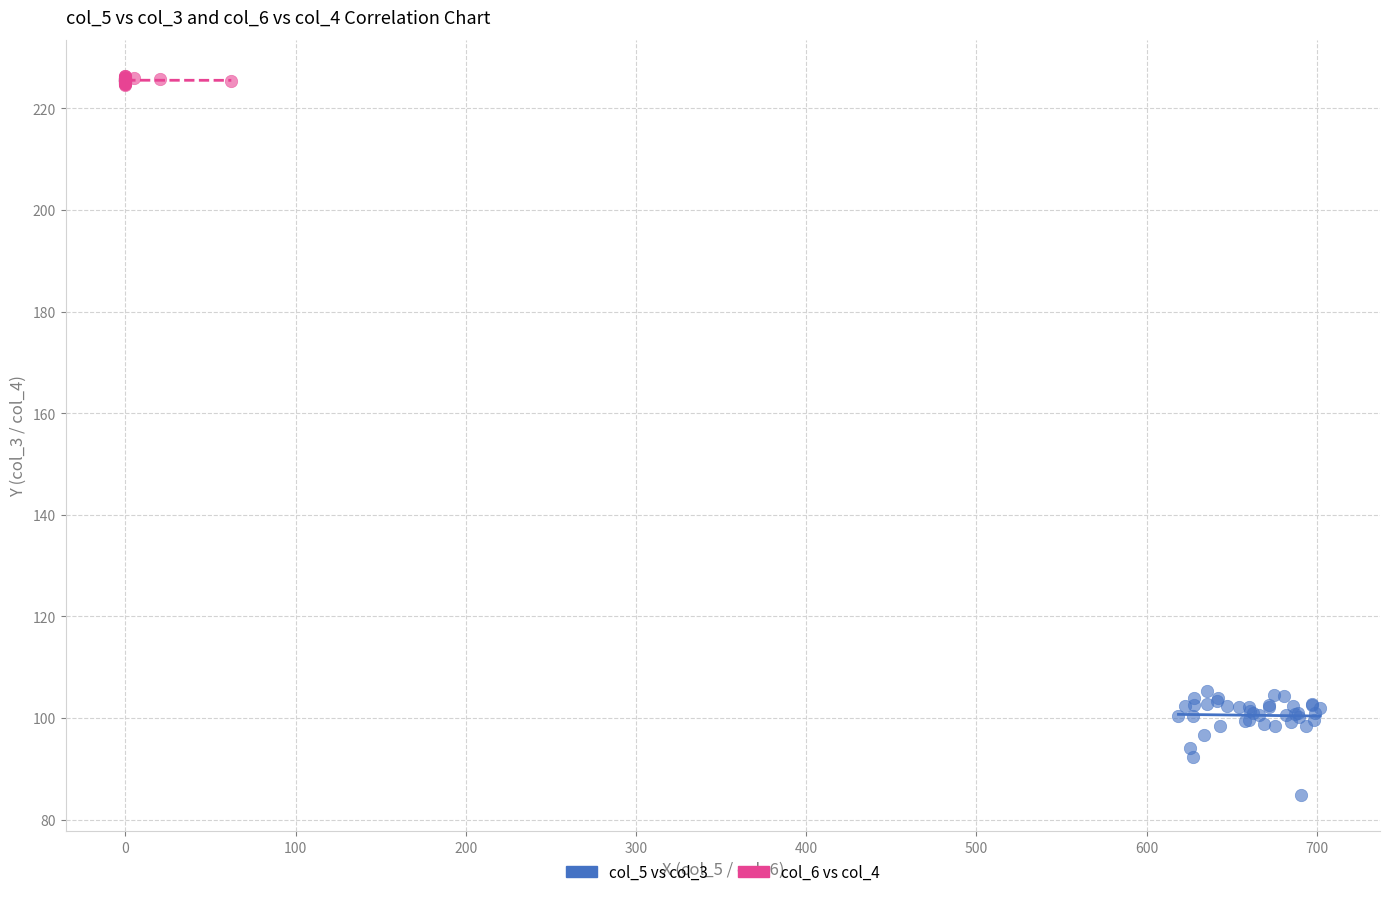

Which series has the widest spread of Y values?

col_5 vs col_3